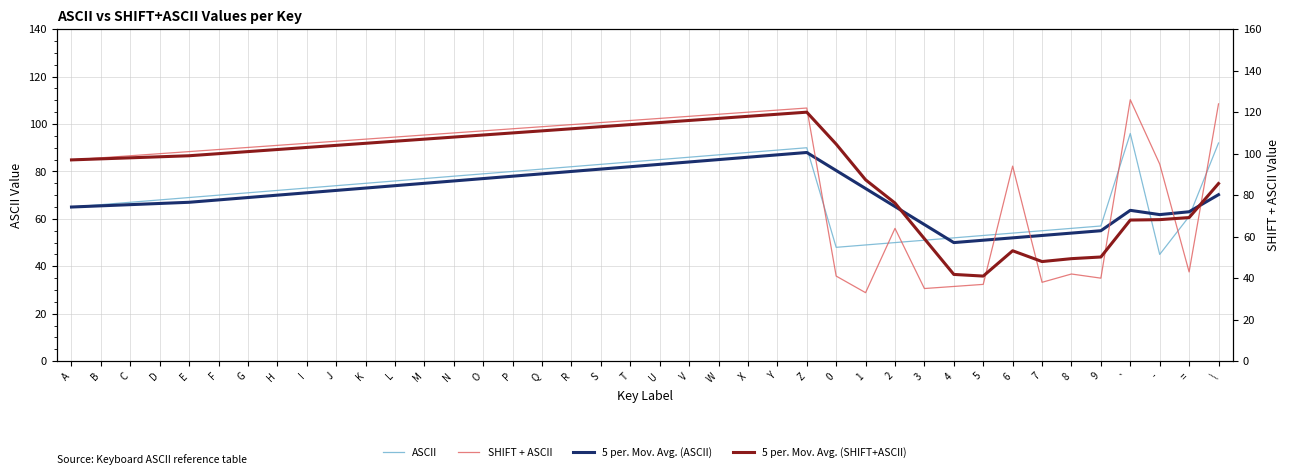

Where does the SHIFT + ASCII series first go above 105?

J